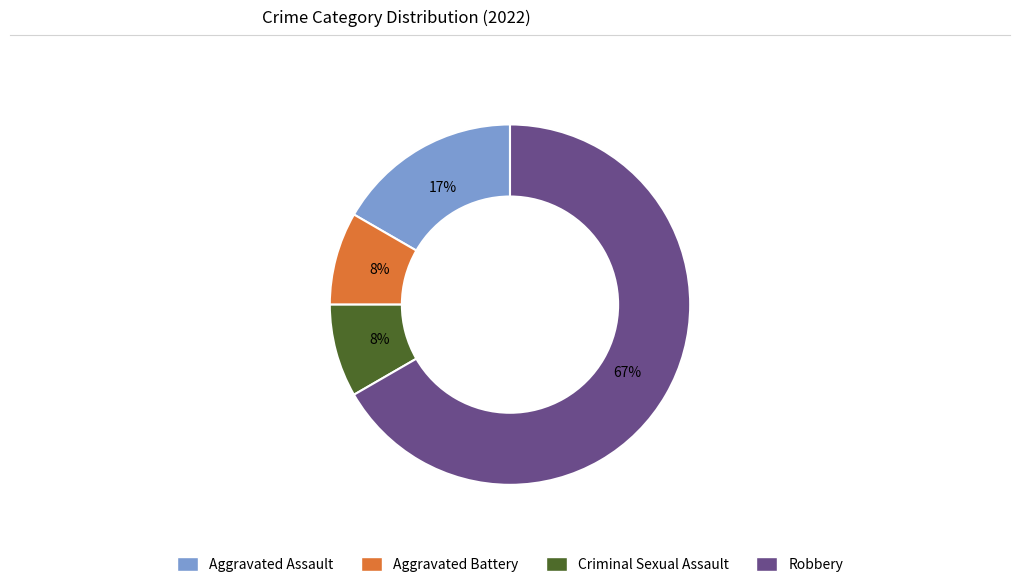

To the nearest percent, what is the average slice percentage?

25%